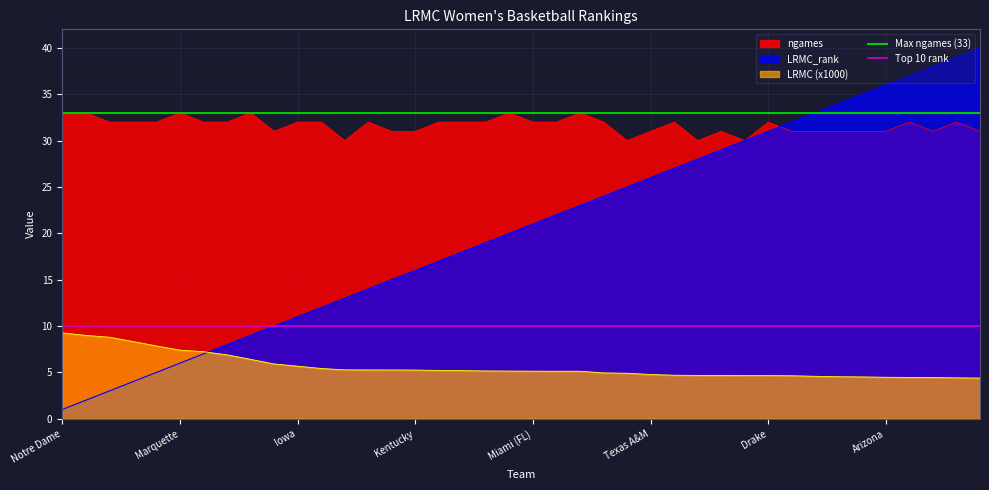

What is the minimum value for ngames?

30.0